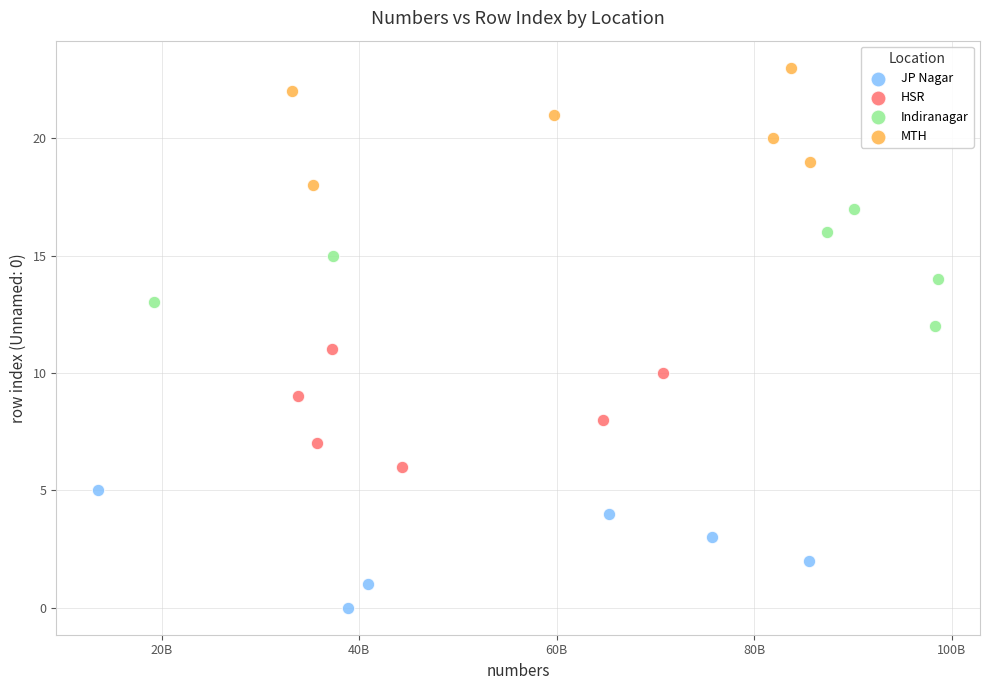

Which series reaches the minimum Y coordinate?

JP Nagar